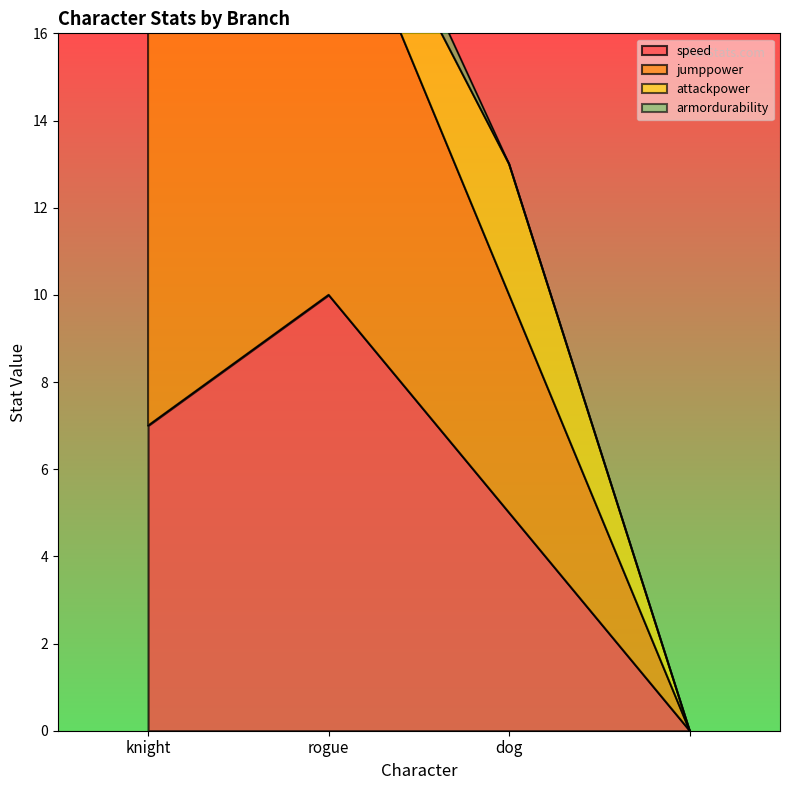

True or false: speed and attackpower cross at least once.

False